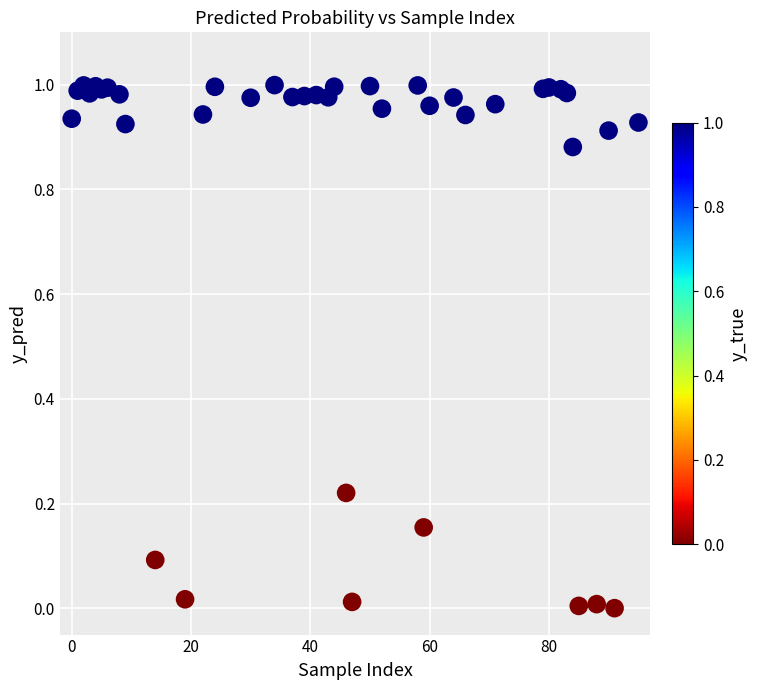

Count the number of points in this scatter plot.

40